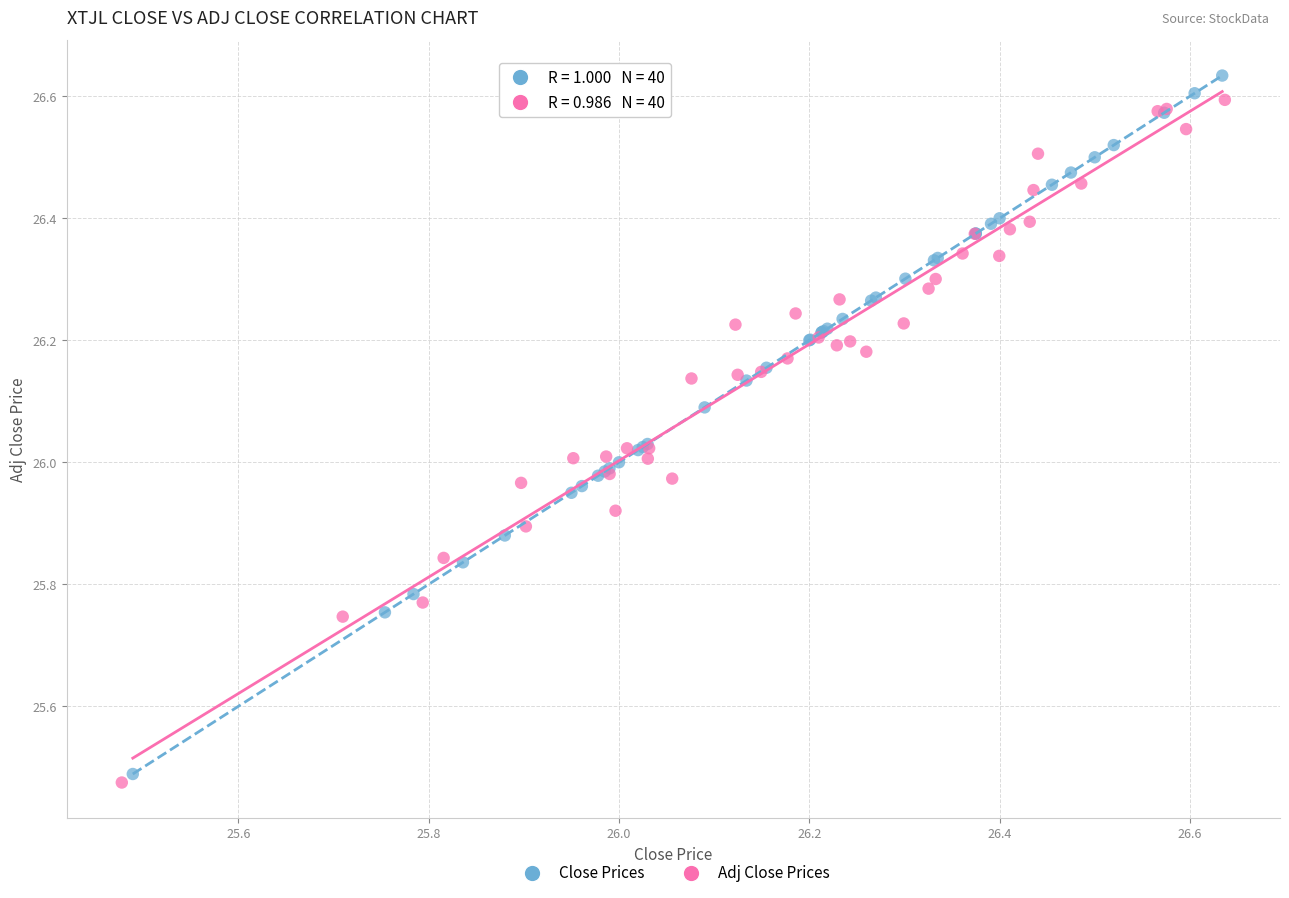

What are all the series names shown in the legend?

Close Prices, Adj Close Prices